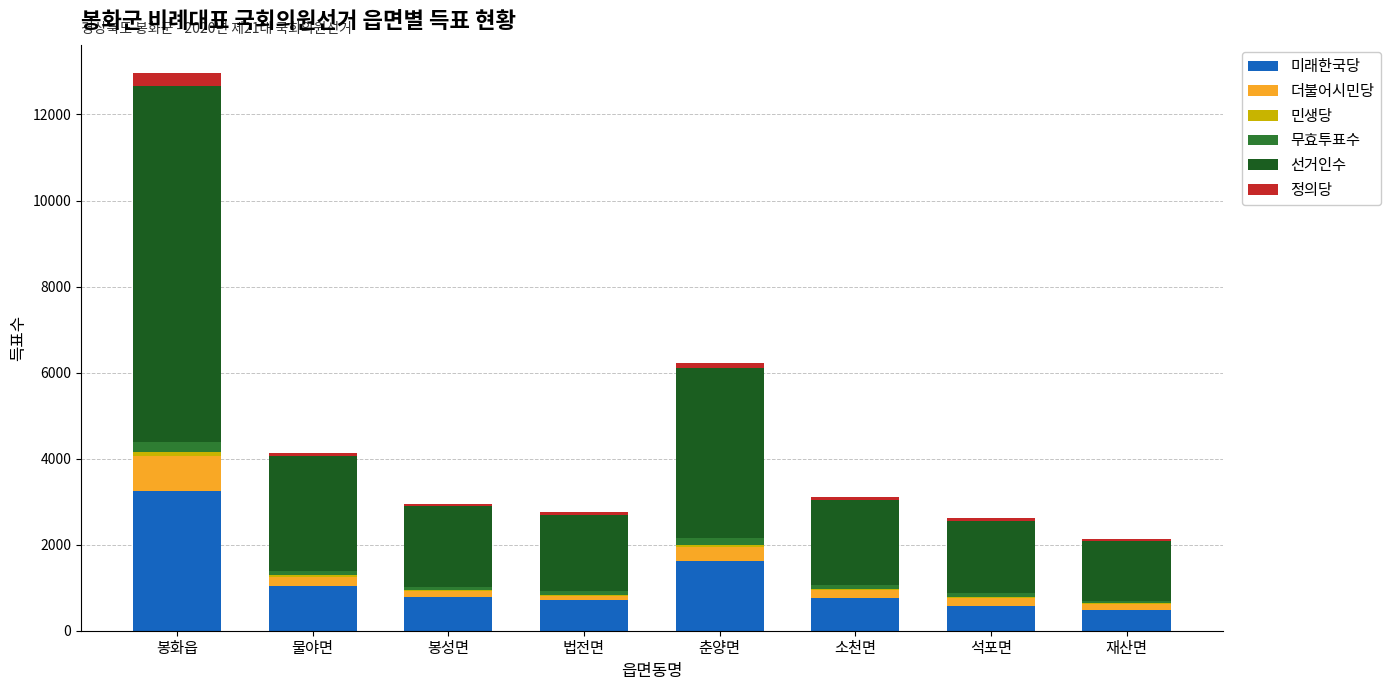

At which category is the sum across all series the highest?

봉화읍